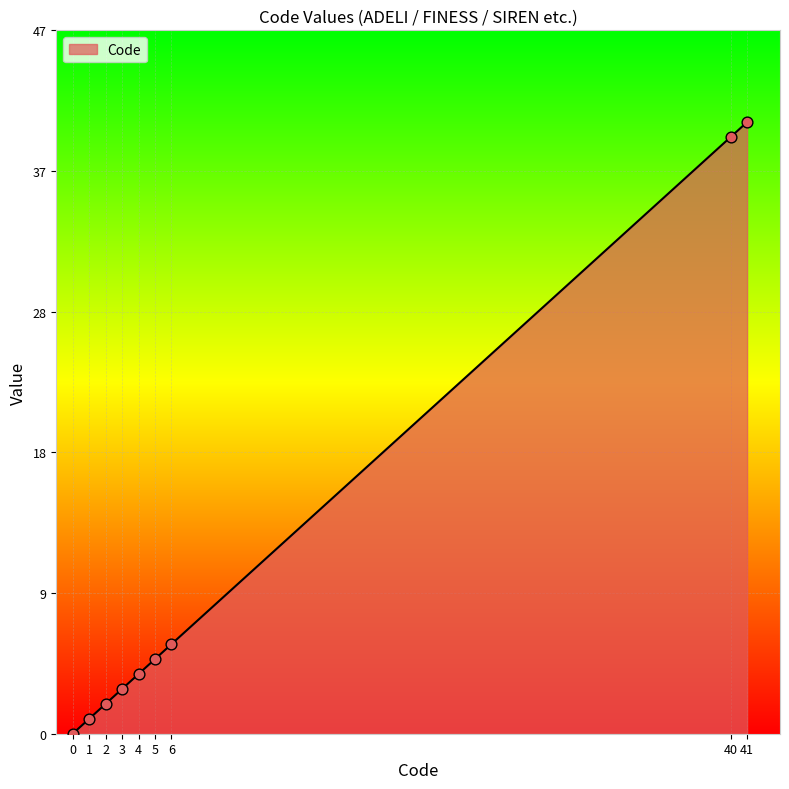

Which has a higher value, 2 or 3?

3